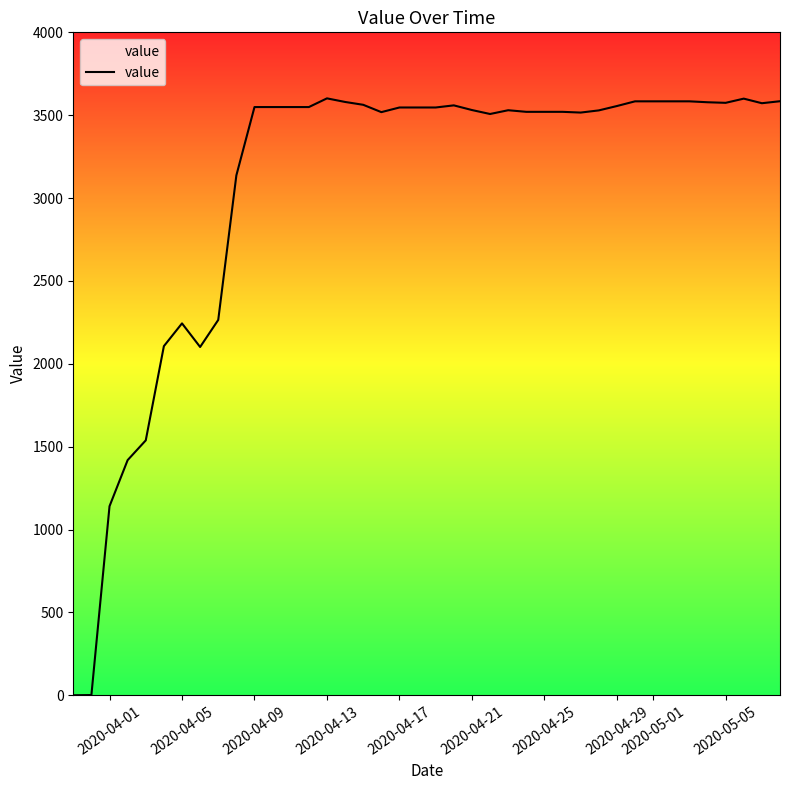

What is the maximum value shown in the chart?

3601.6